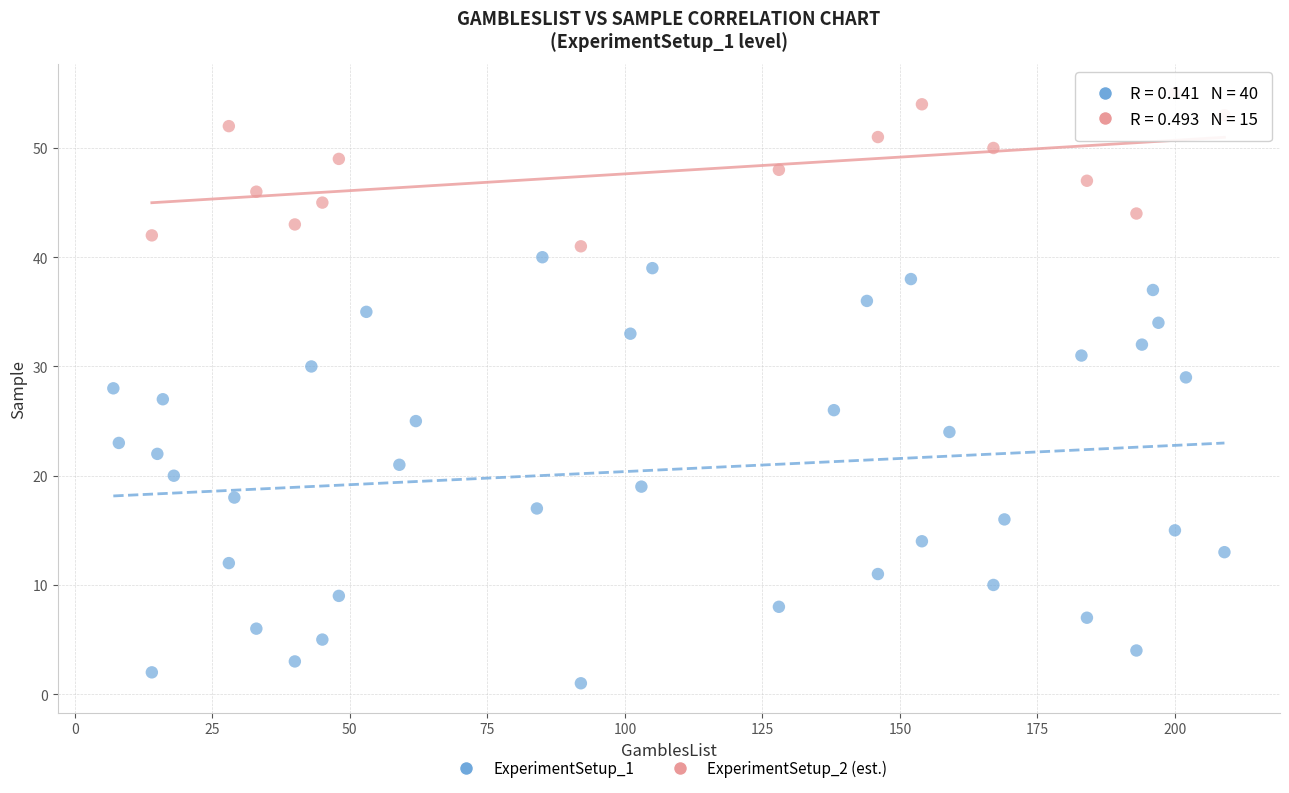

Which series reaches the minimum Y coordinate?

ExperimentSetup_1